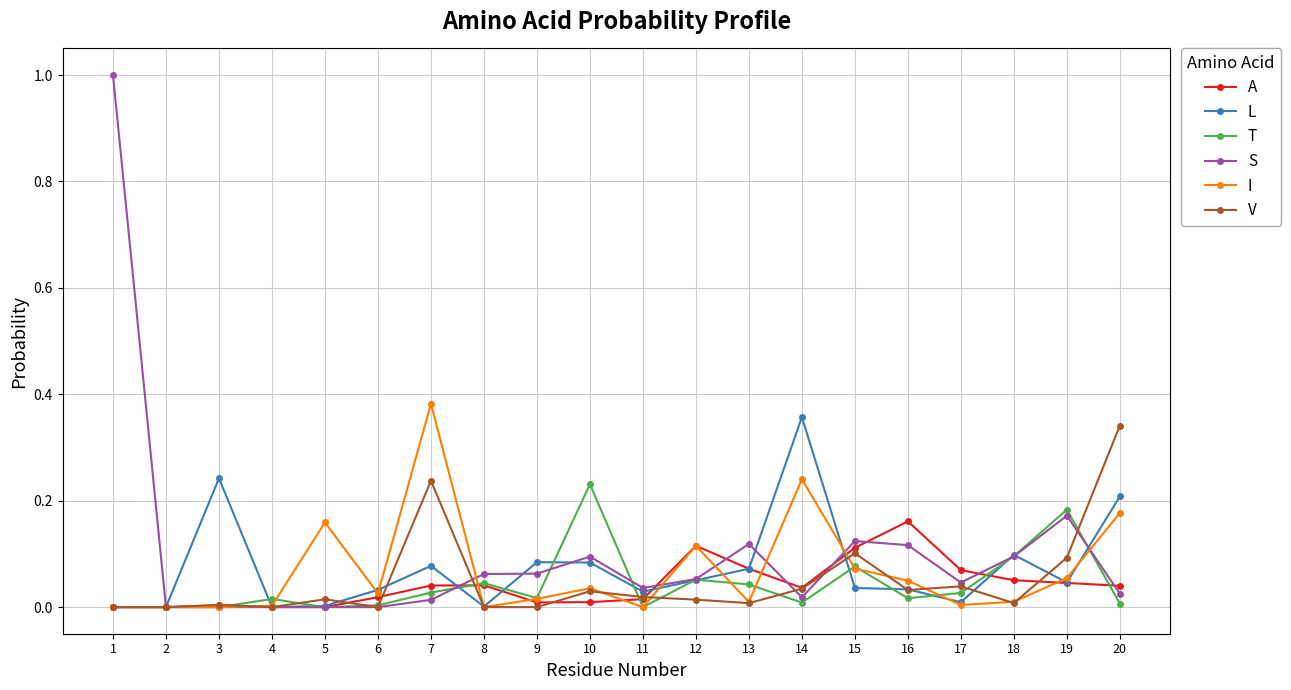

Which category has the highest value in the A series?

16